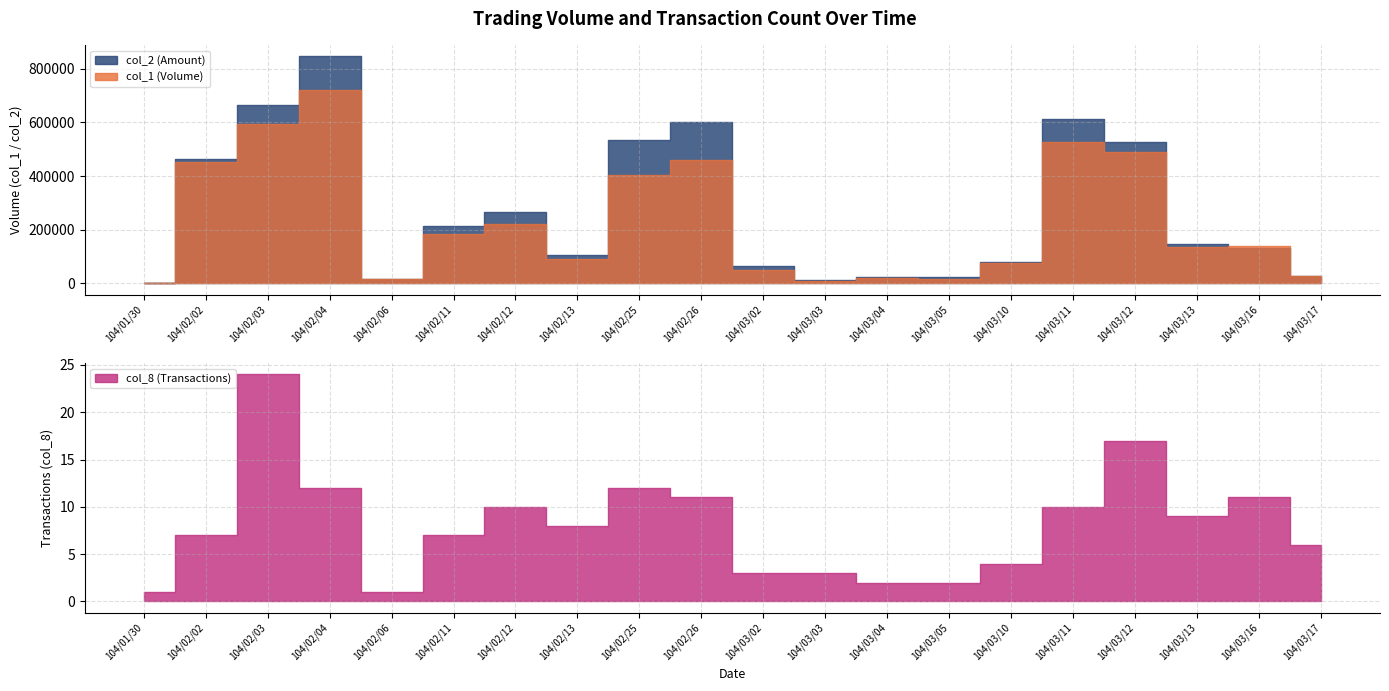

What are all the series names shown in the legend?

col_1, col_2, col_8